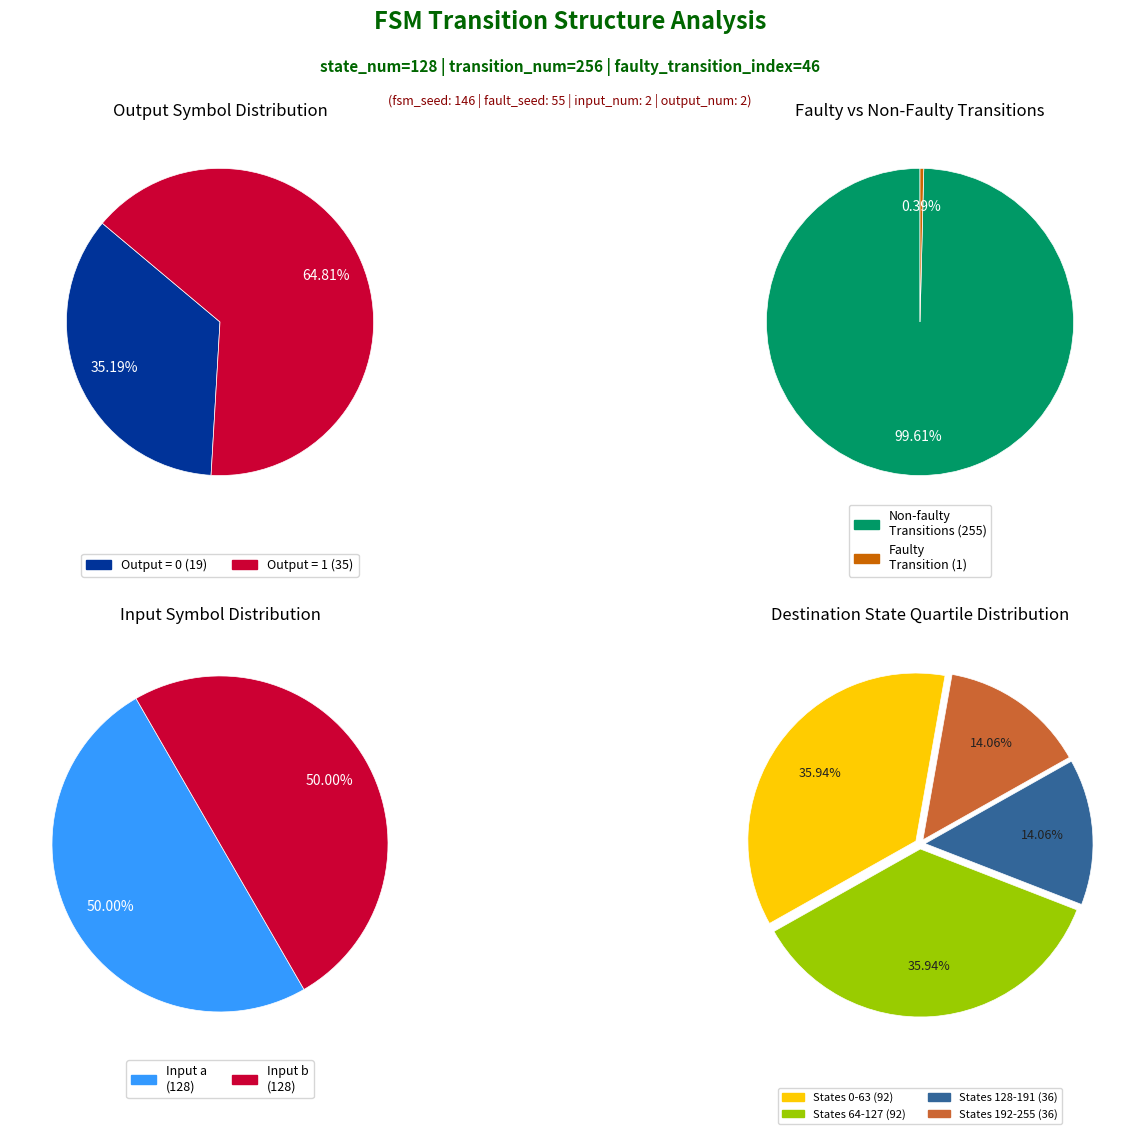

True or false: 10 accounts for 0% of the total.

True